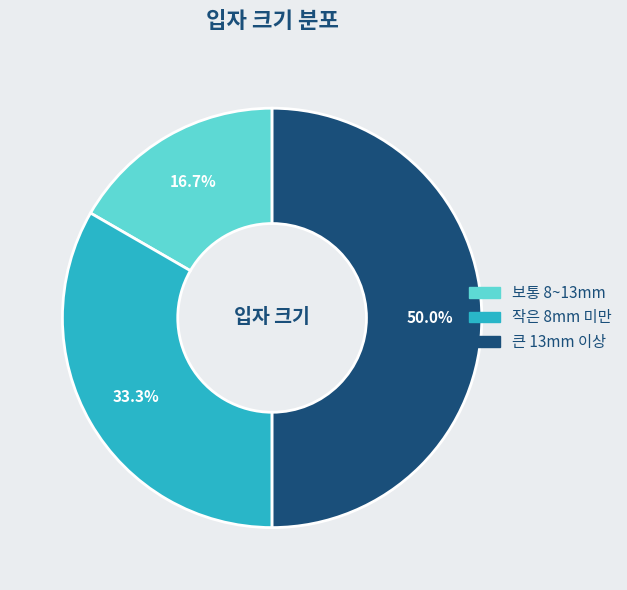

Does 작은 8mm 미만 represent more than half of the total?

No